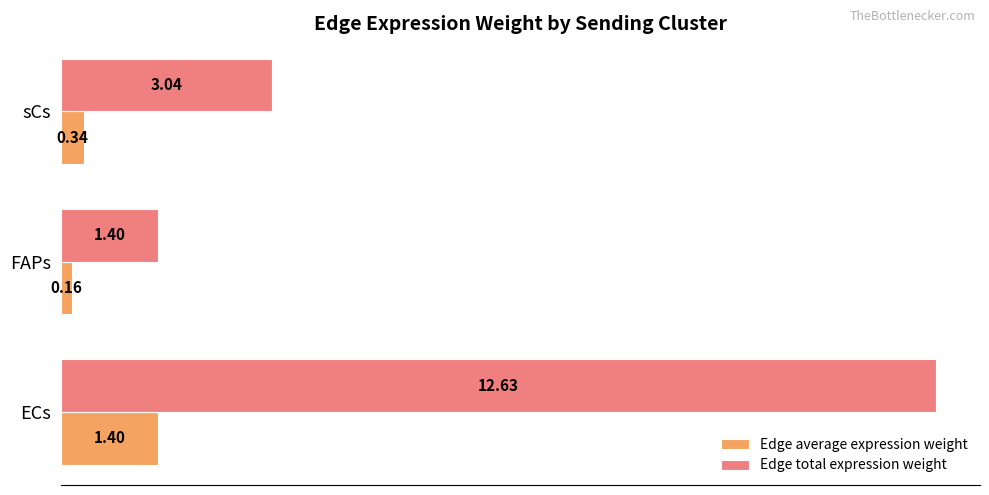

What are all the series names shown in the legend?

Edge average expression weight, Edge total expression weight